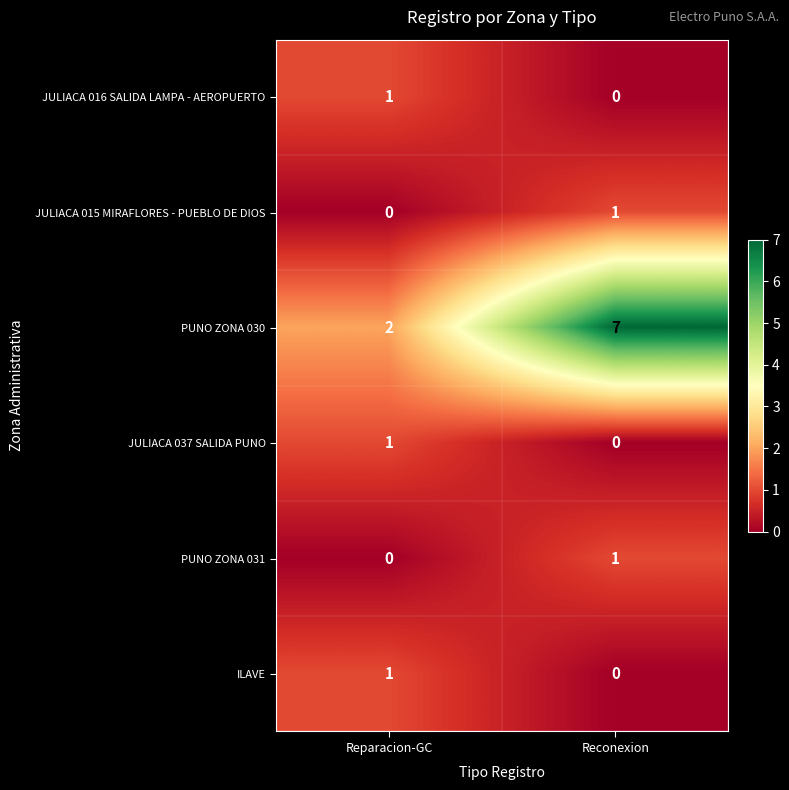

The ILAVE series shows 1 at Reconexion. True or false?

False